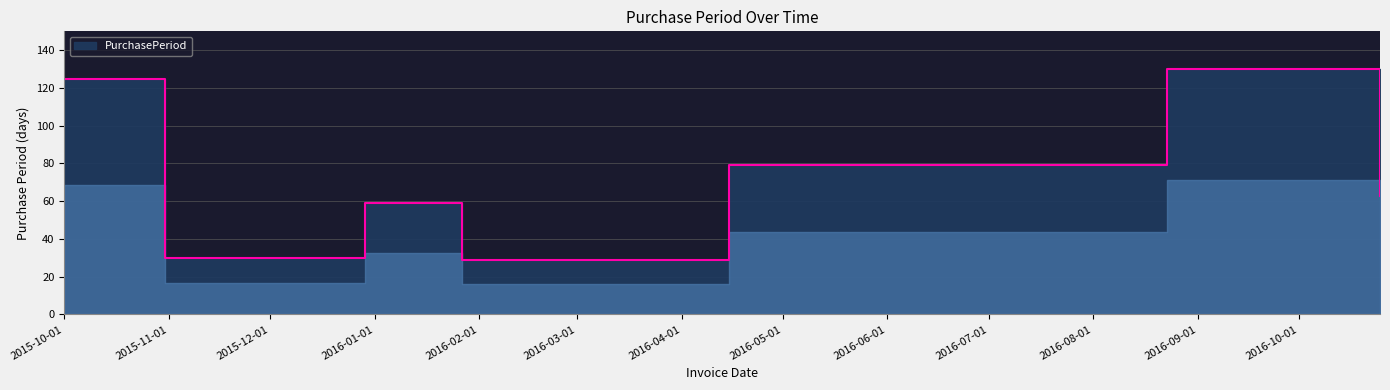

What is the maximum value shown in the chart?

130